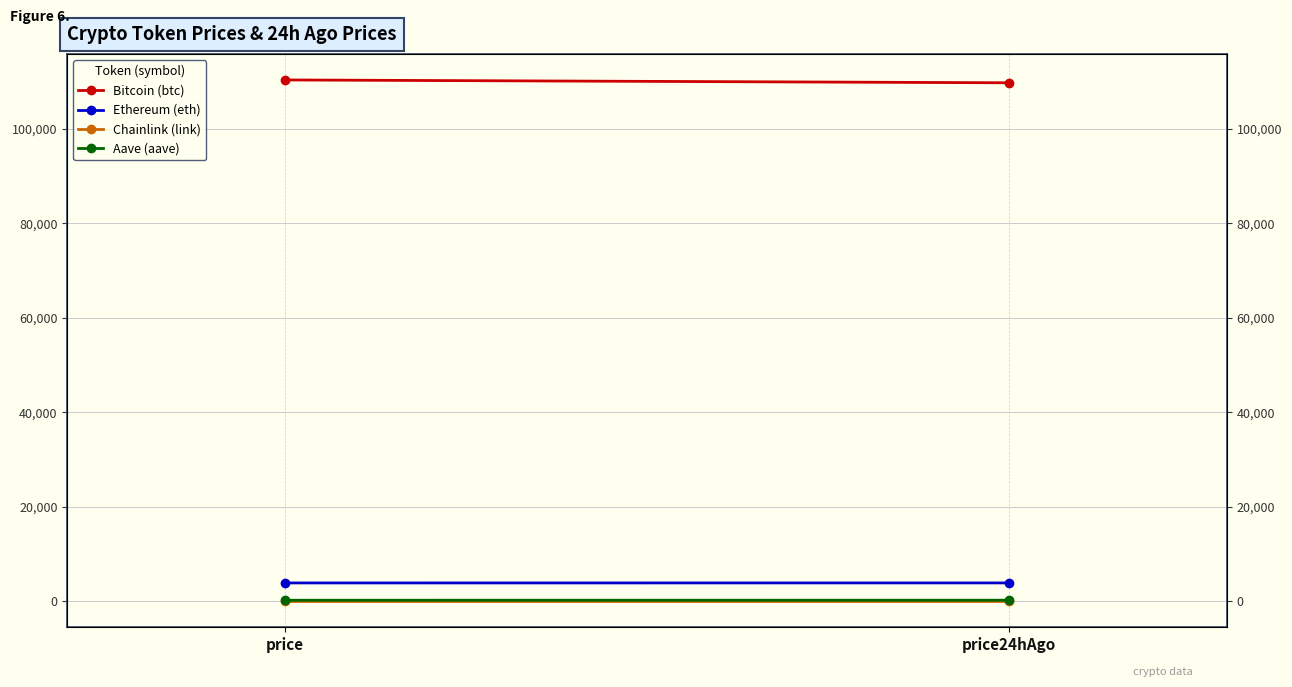

The Bitcoin (btc) series shows 196775.6 at price. True or false?

False